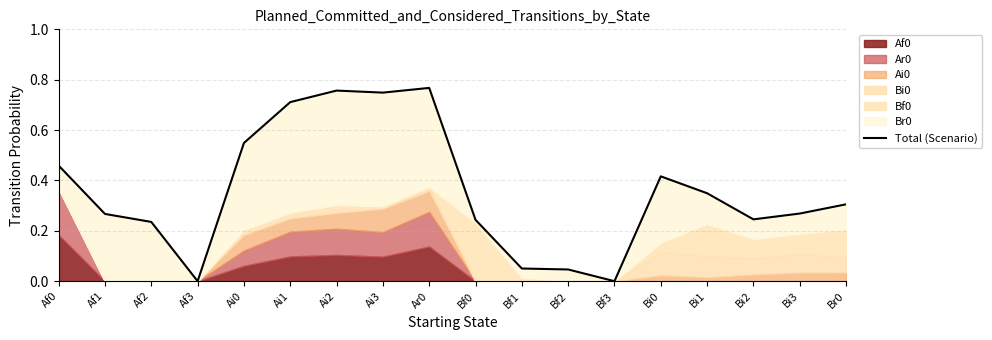

At which category does the chart reach its minimum across all series?

Af3